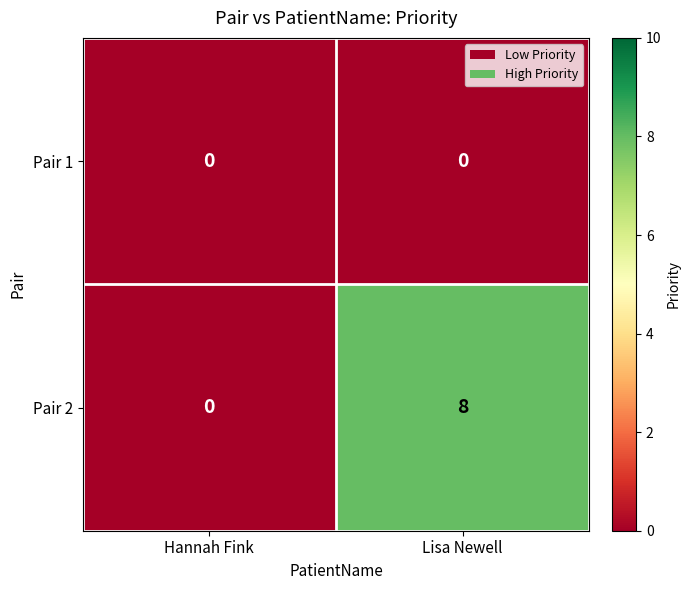

Between Hannah Fink and Lisa Newell, which series saw the biggest shift?

Pair 2